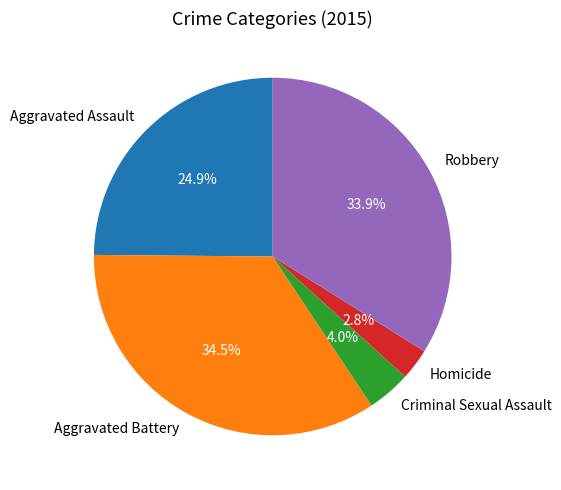

To the nearest percent, what is the average slice percentage?

20%